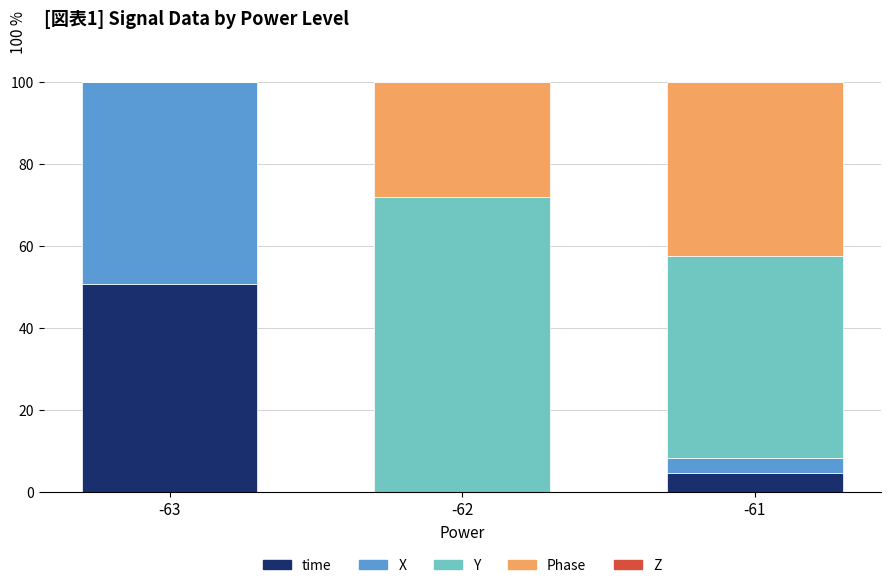

Reading left to right, list the values for the time series.

-63=50.6	-62=0.0	-61=4.5